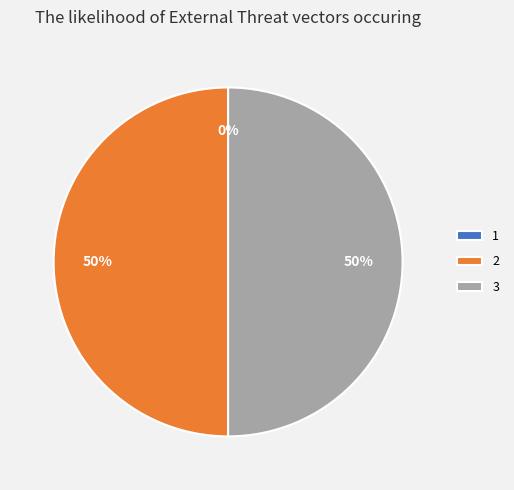

Does any single category account for the majority?

No